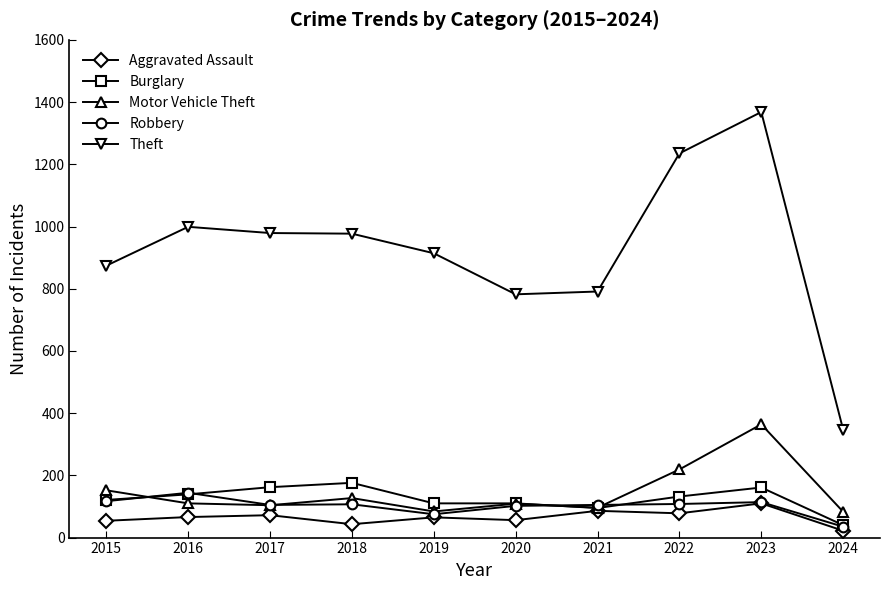

What is the difference between the Theft values at 2020 and 2015?

92